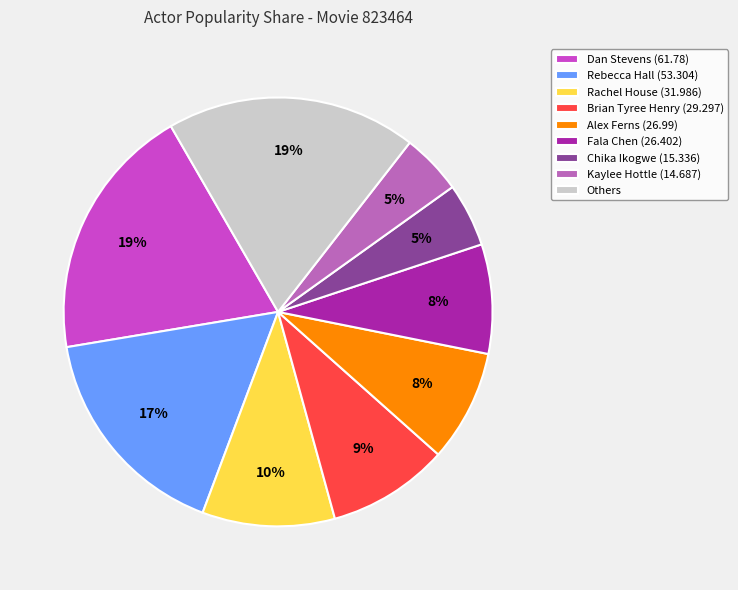

How many segments does this pie chart have?

9